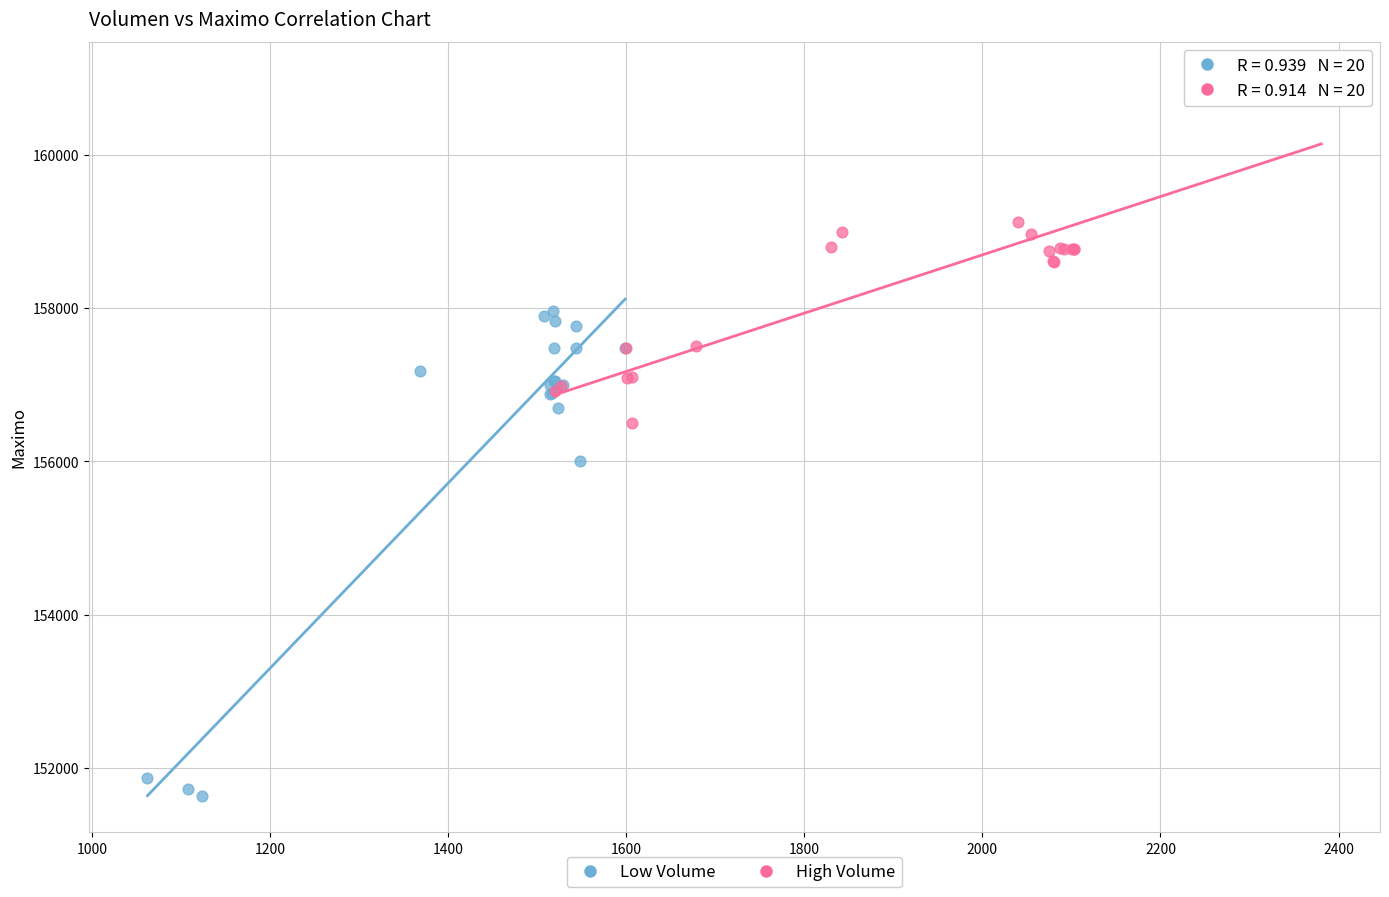

Which series contains the highest Y value?

High Volume